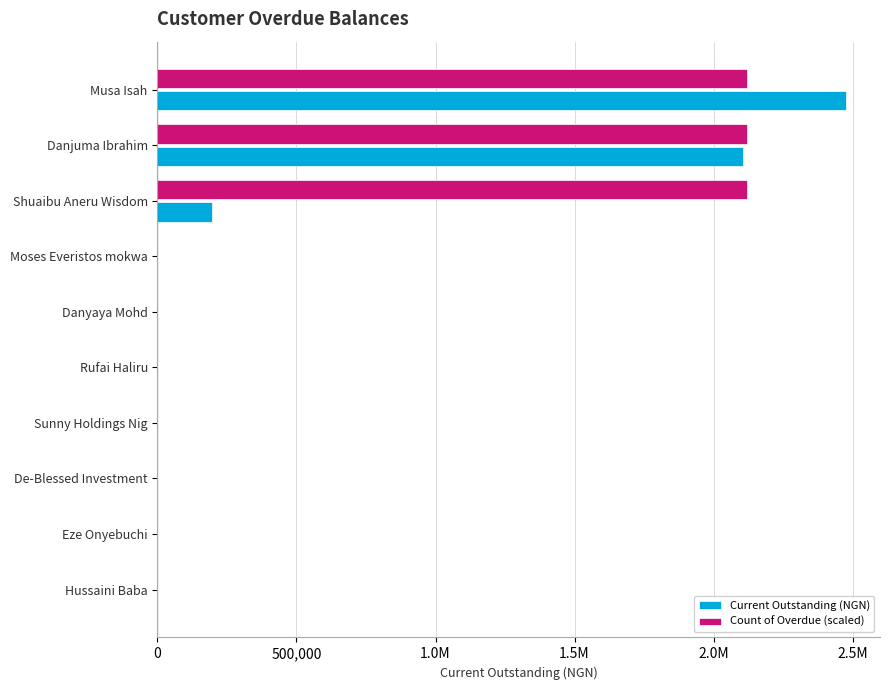

List the series in order of their overall mean, lowest first.

Current Outstanding (NGN), Count of Overdue (scaled)